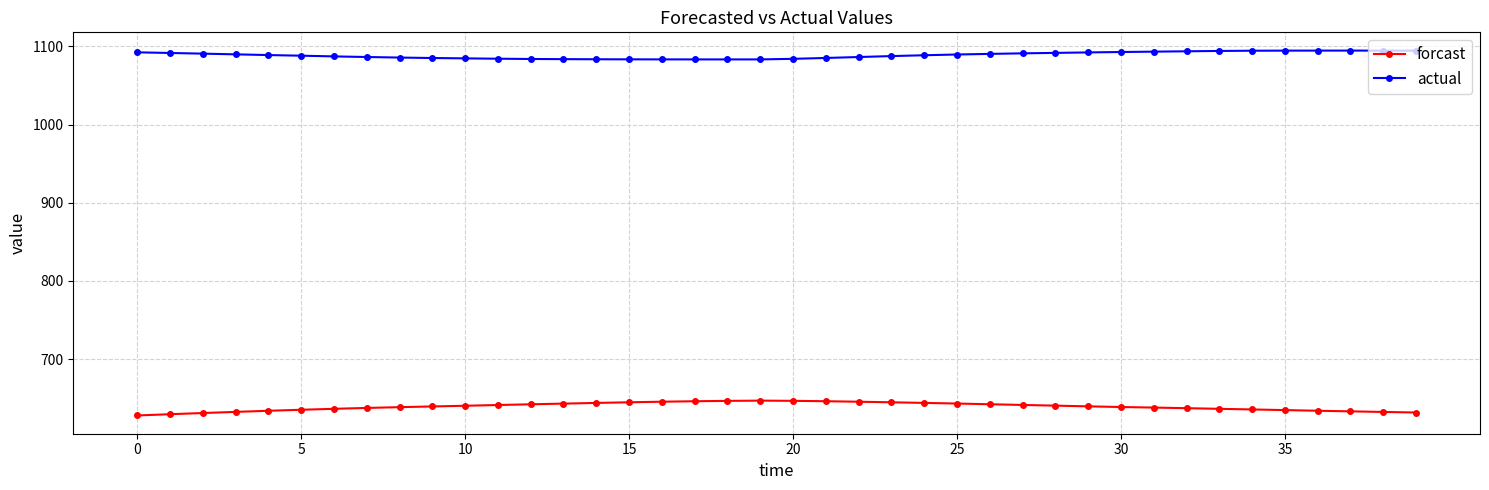

What is the maximum value shown in the chart?

1094.6